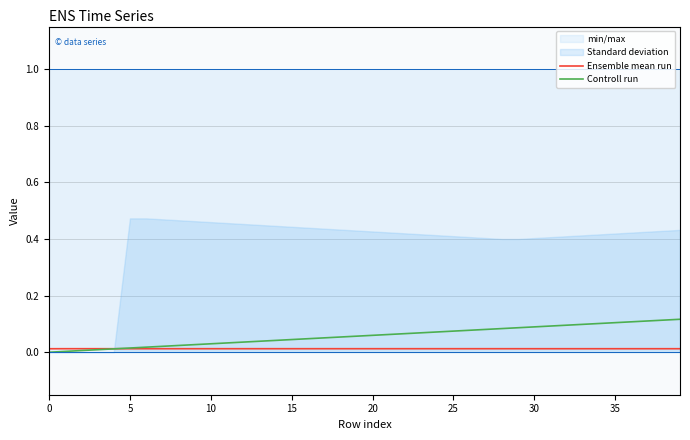

True or false: Controll run has a value of 0.2 at 33.

False